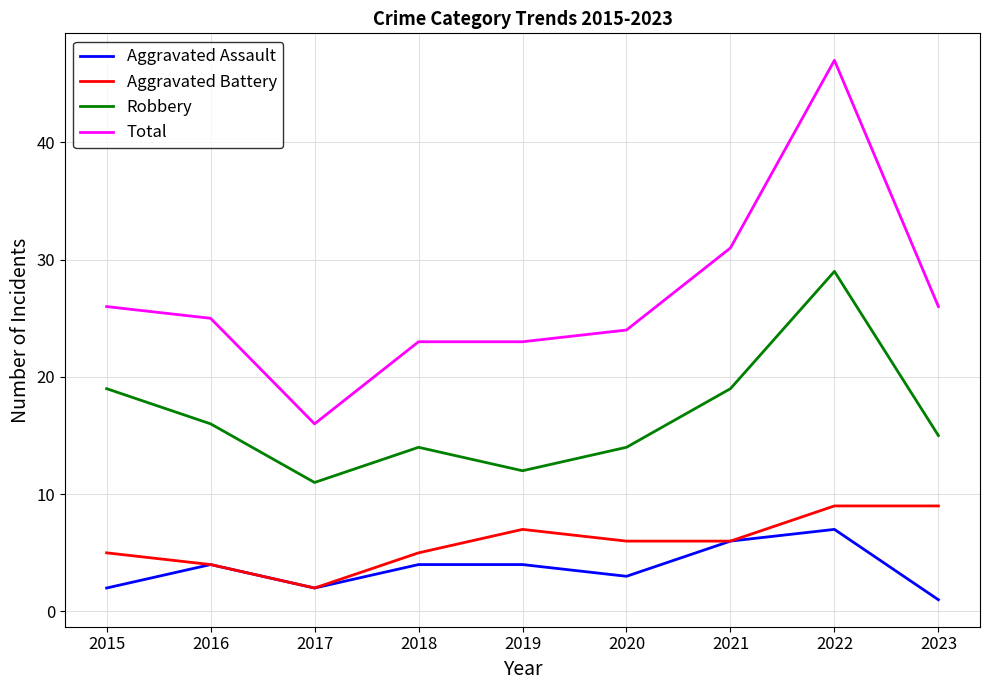

At which label does Total reach its peak?

2022